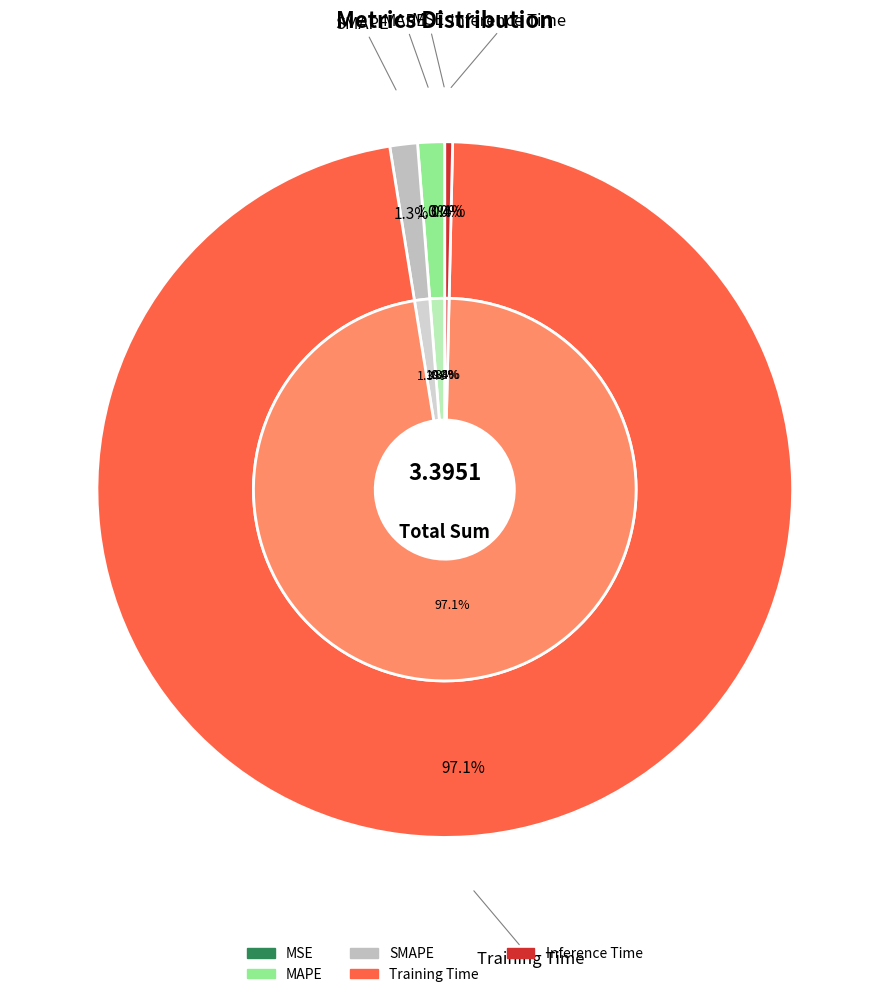

Rank the categories by value from highest to lowest.

Training Time, SMAPE, MAPE, Inference Time, MSE